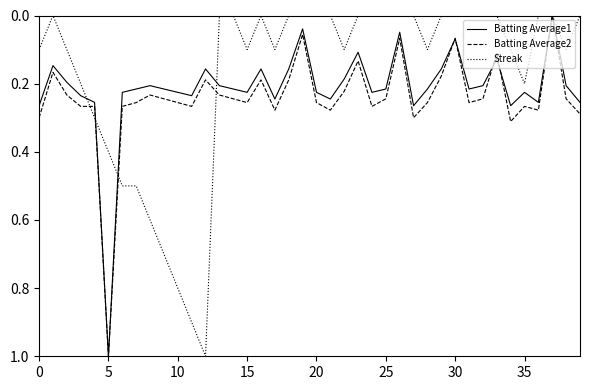

What is the maximum value for Batting Average1?

1.0